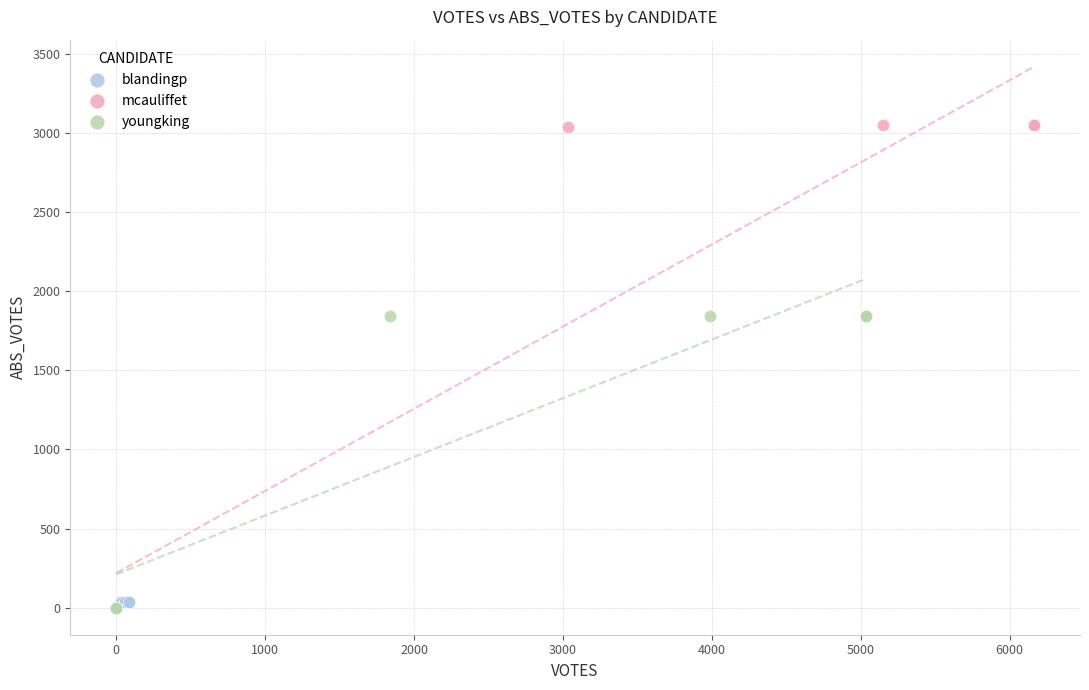

Which series reaches the maximum Y coordinate?

mcauliffet